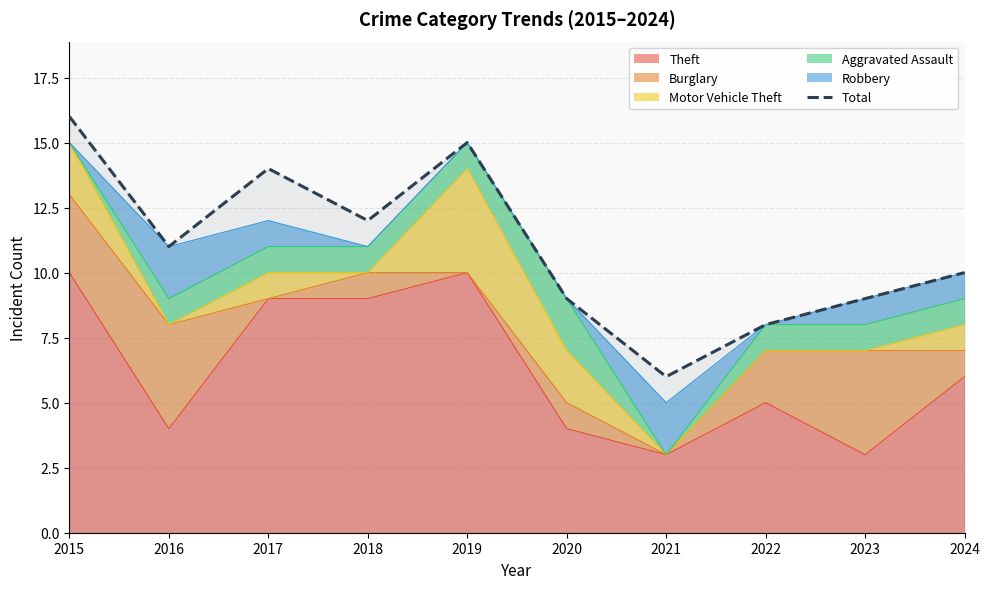

The value at 2024 is 10. True or false?

True